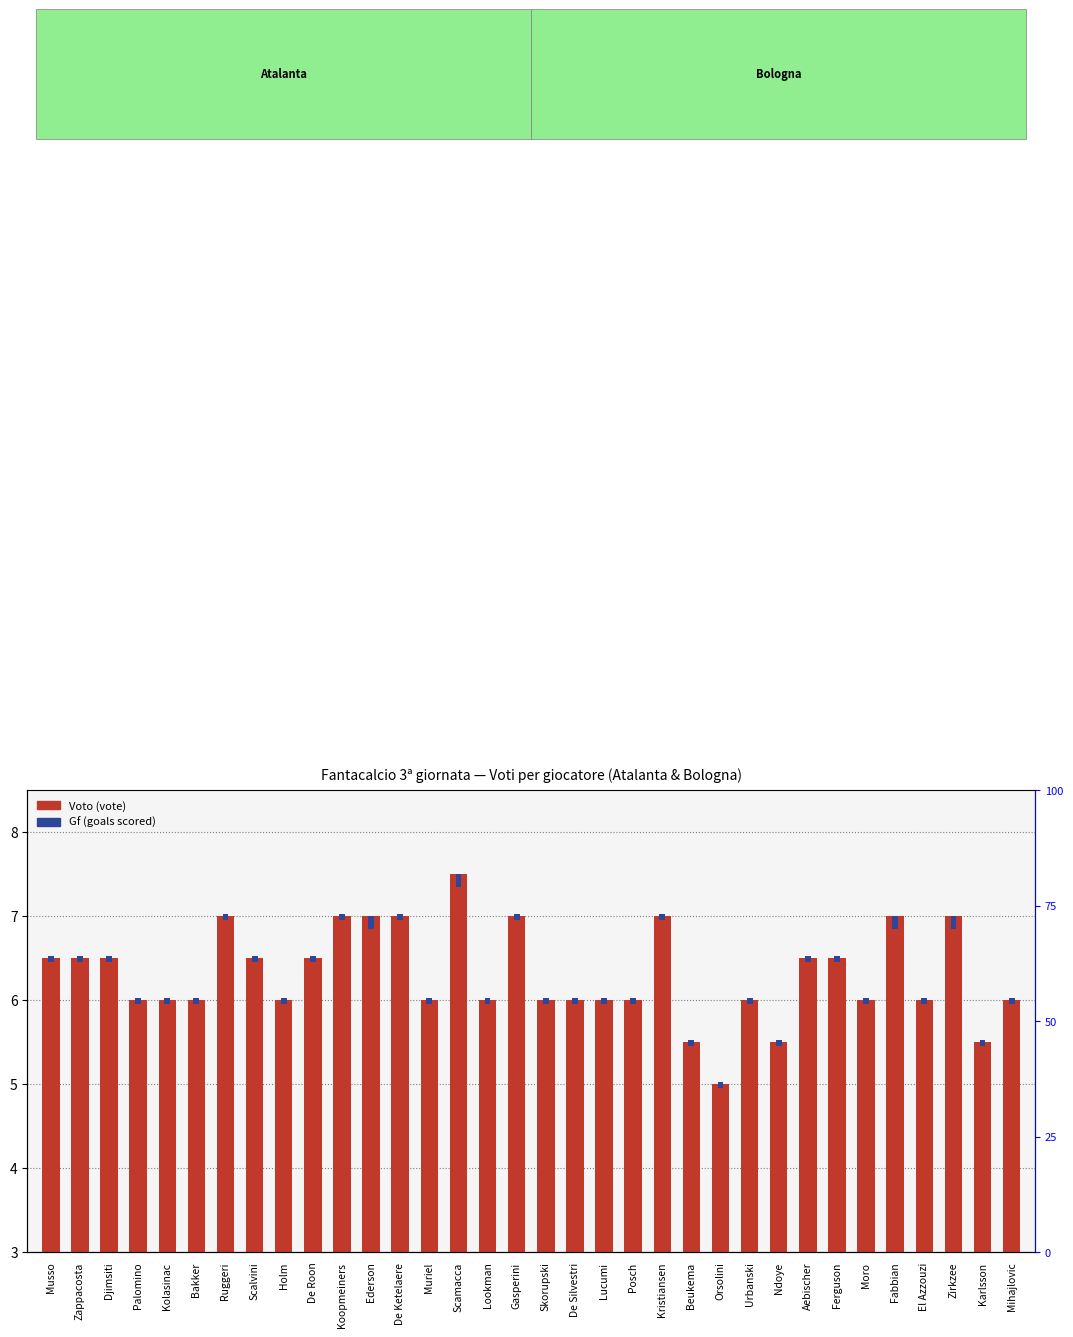

At which category is the sum across all series the highest?

Scamacca